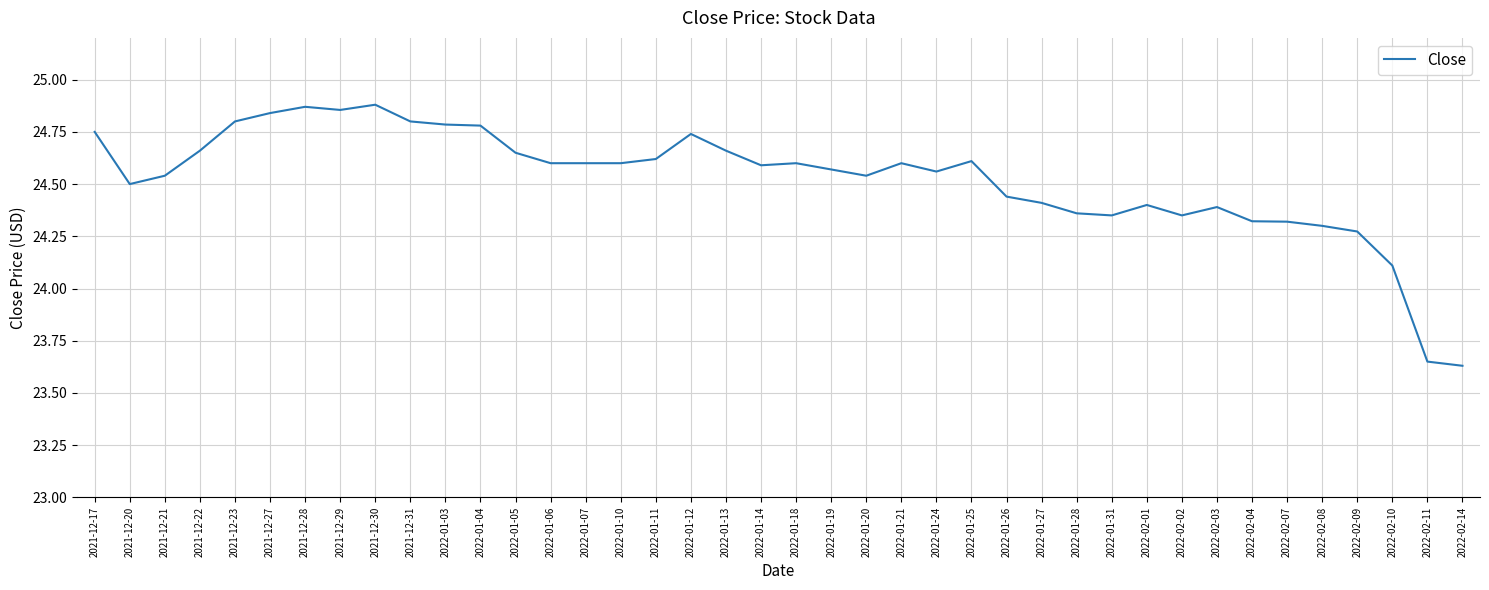

Approximately how many times larger is the value at 2022-02-04 compared to 2022-02-08?

1.0